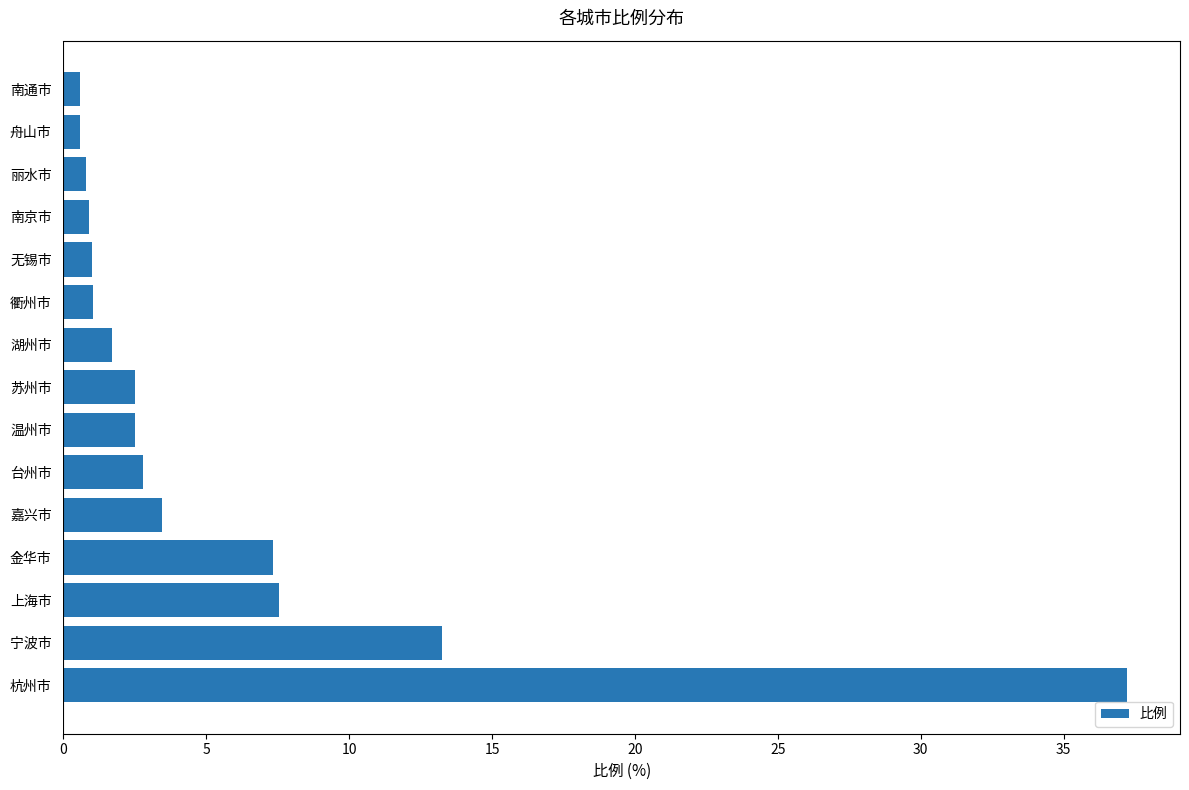

Read the value at 嘉兴市.

3.5